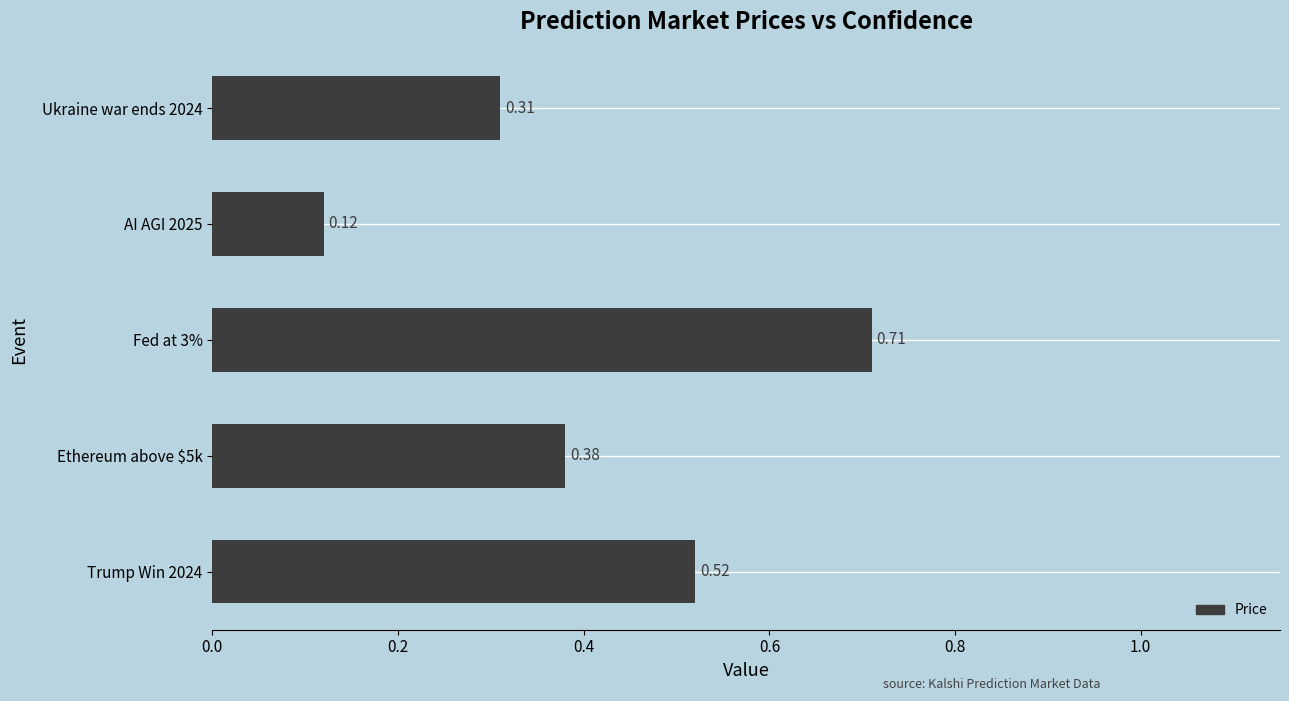

Which category has the highest value across all series?

Fed at 3%